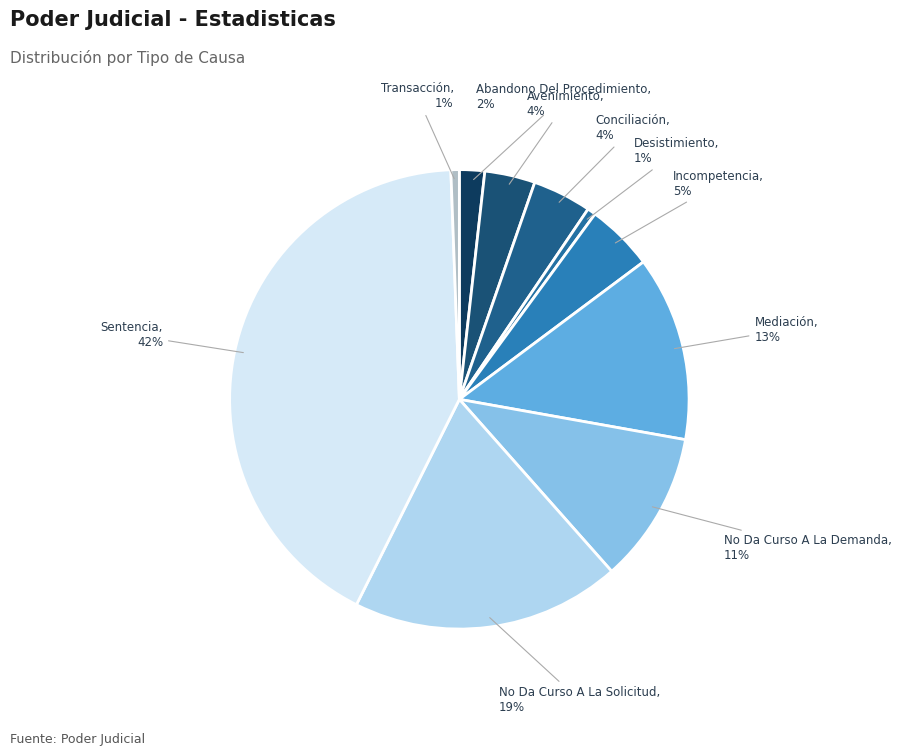

Count the number of slices in the pie.

10